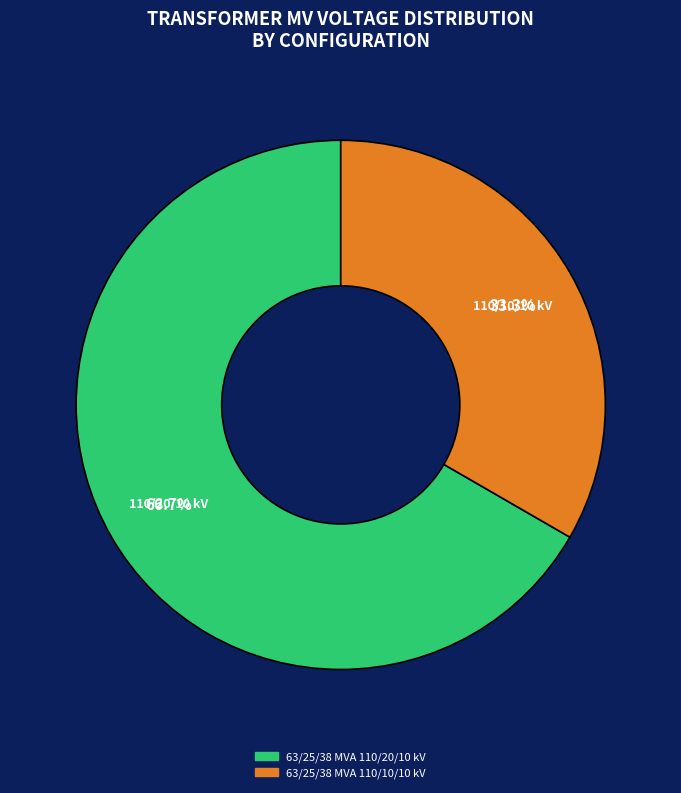

What is the majority slice?

63/25/38 MVA 110/20/10 kV